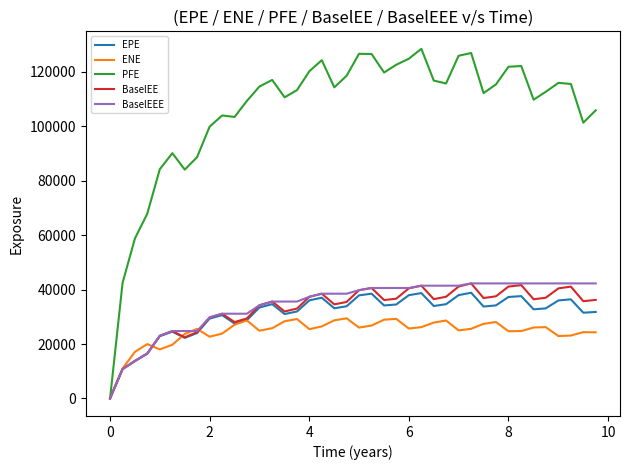

True or false: EPE has more than 1 interior local peaks.

True